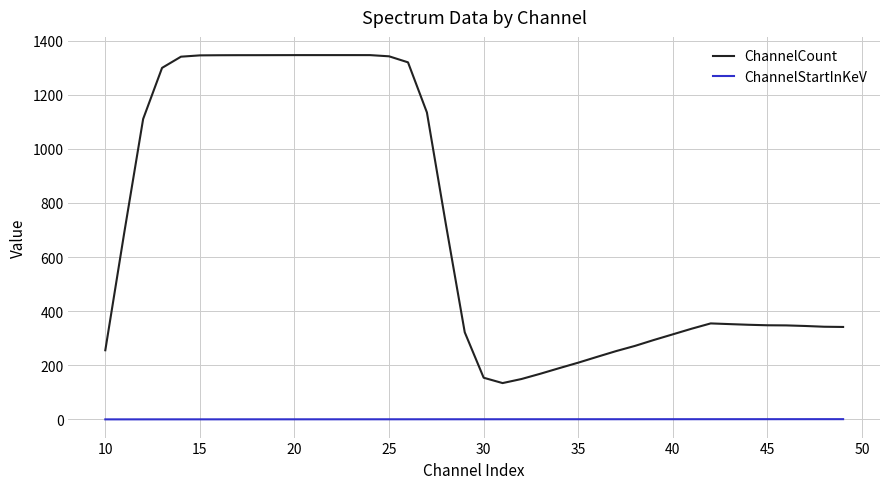

List the series in order of their peak value, lowest first.

ChannelStartInKeV, ChannelCount